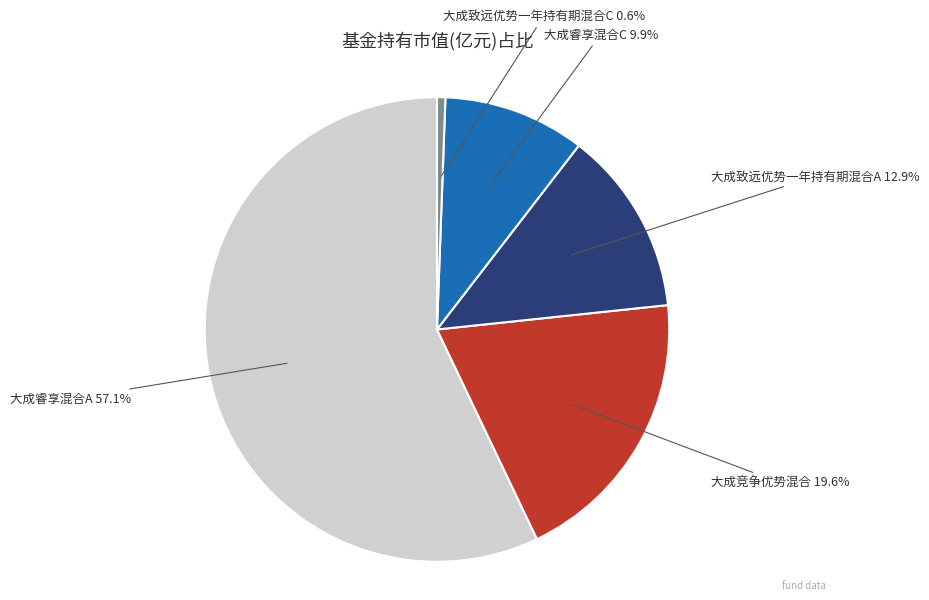

What portion of the pie excludes 大成睿享混合C?

90.1%